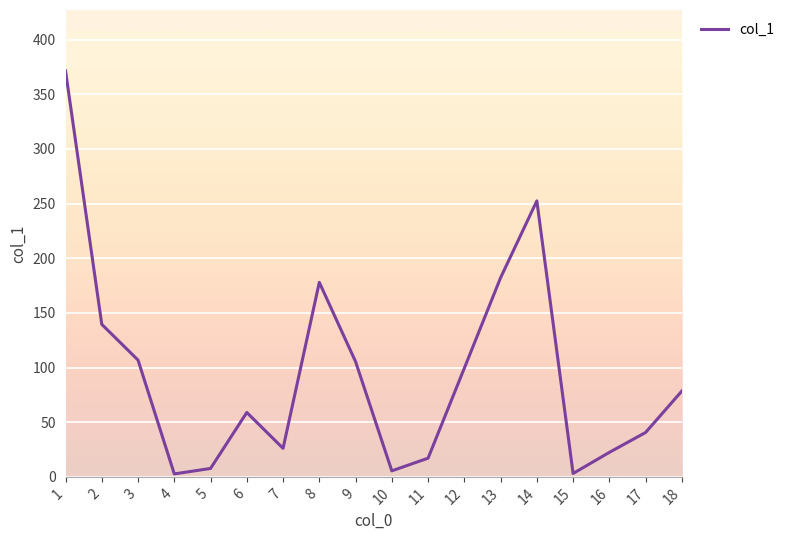

What is the ratio of the value at 13 to the value at 11?

10.6